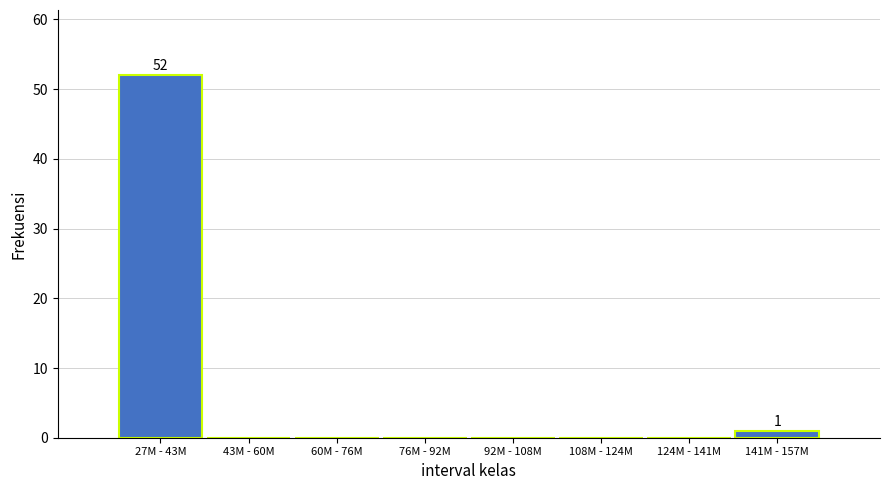

Reading right to left, list all the values displayed in this chart.

141M - 157M=1	124M - 141M=0	108M - 124M=0	92M - 108M=0	76M - 92M=0	60M - 76M=0	43M - 60M=0	27M - 43M=52